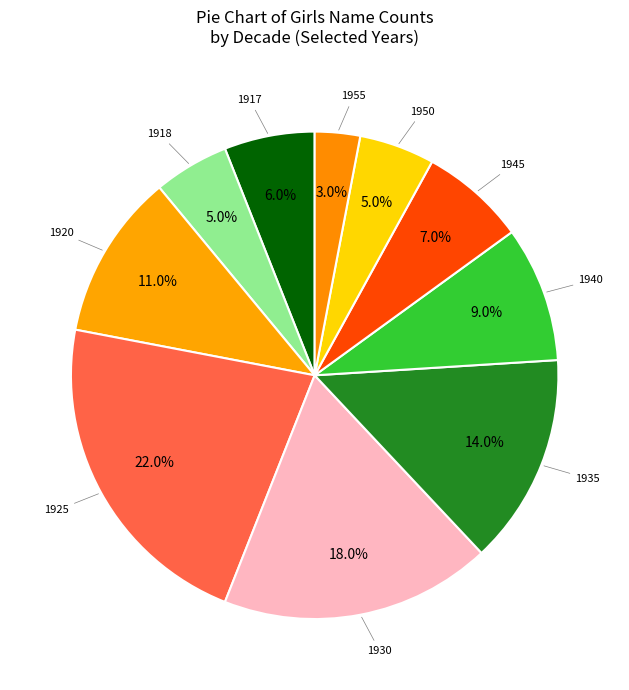

How many segments does this pie chart have?

10